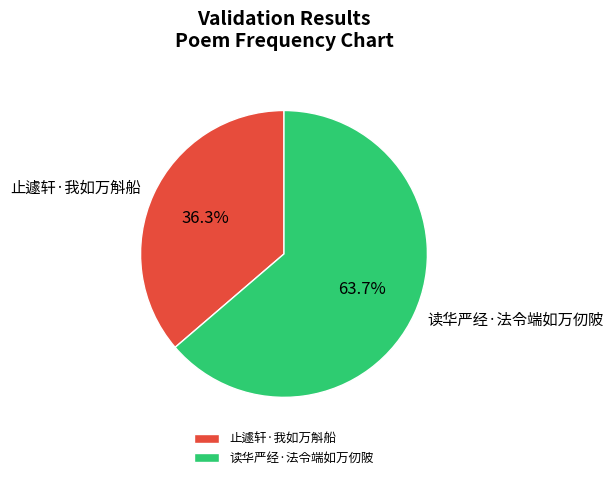

Which category has the biggest portion of the pie?

读华严经·法令端如万仞陂